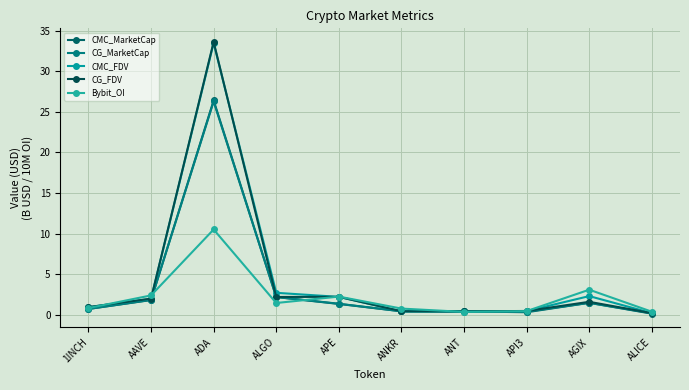

How many series are shown in this chart?

5